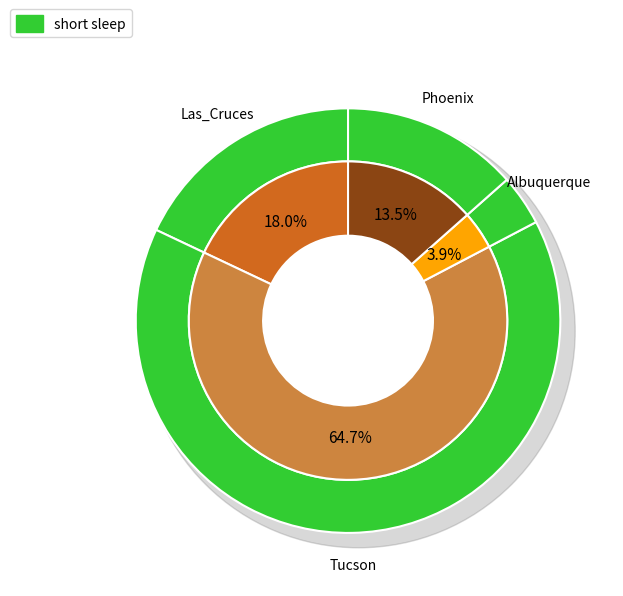

What is the smallest slice in the pie chart?

Albuquerque